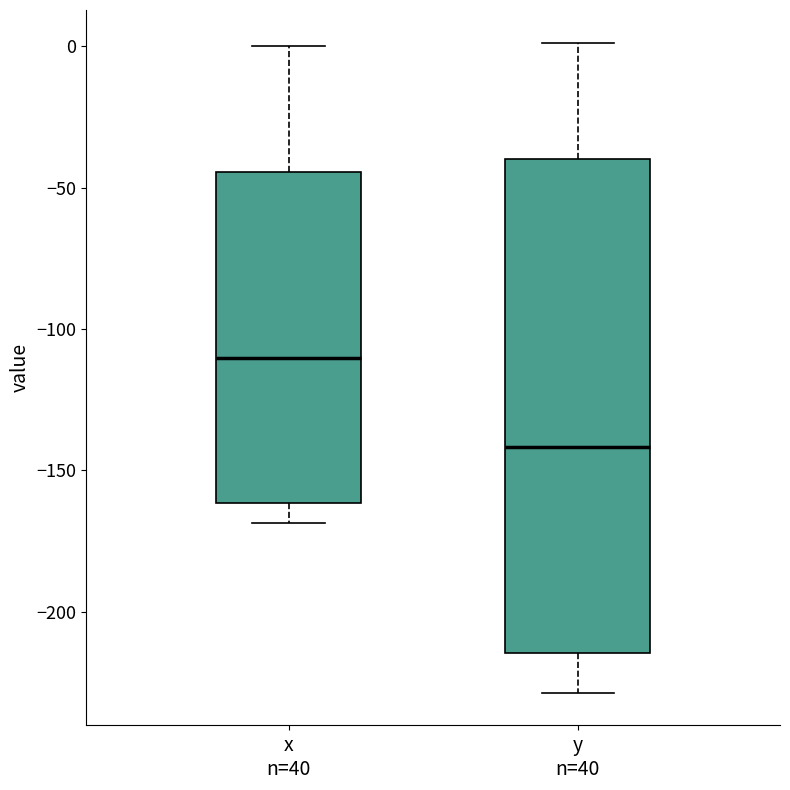

Which box has the highest median line?

x n=40